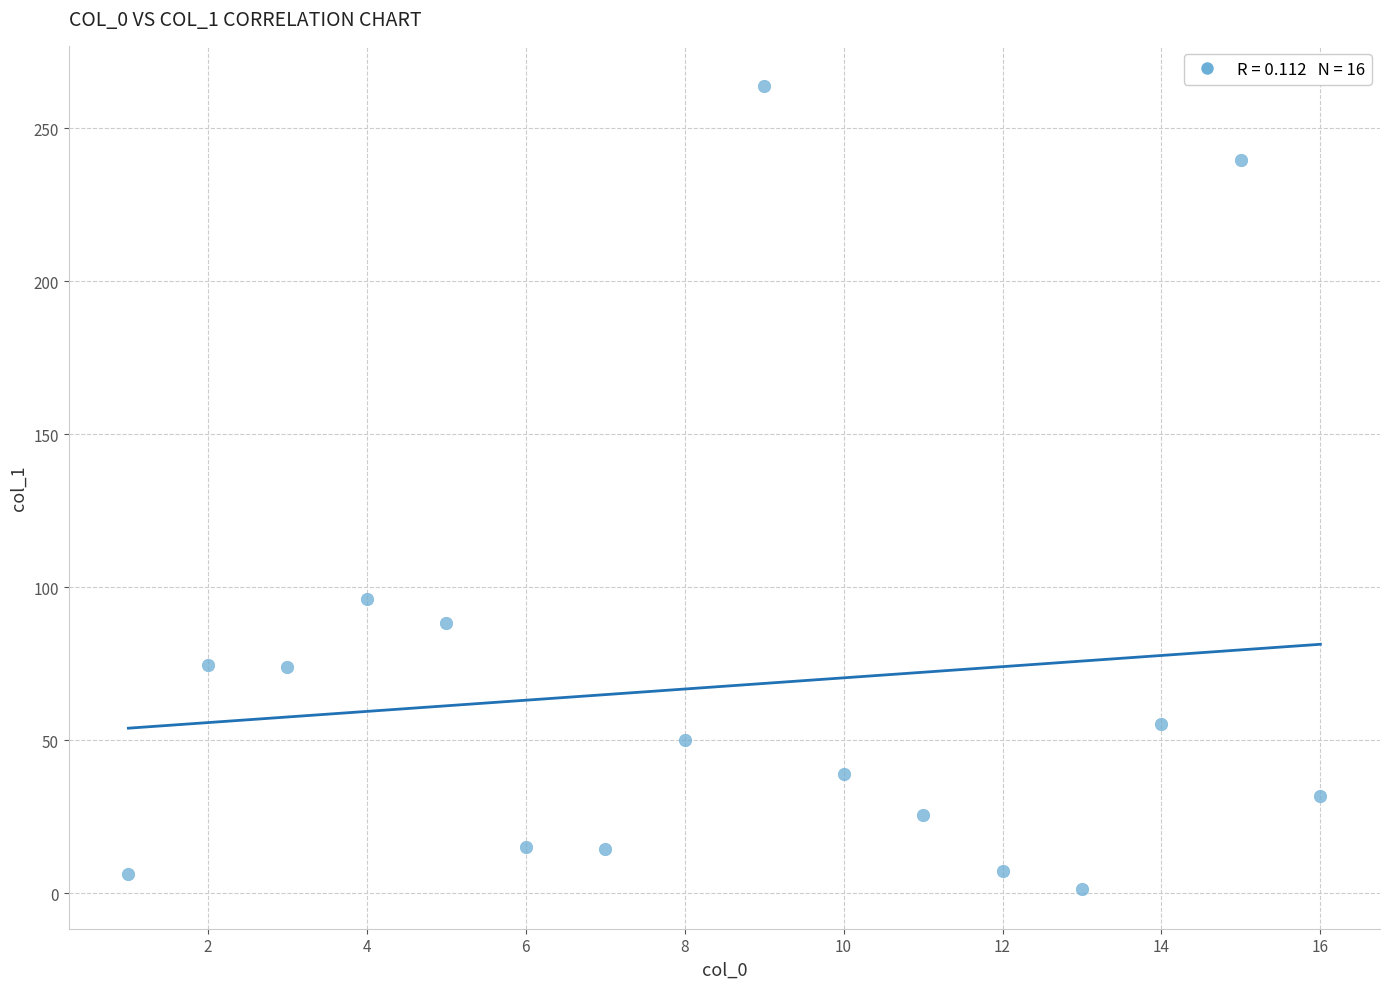

What Y value in the scatter plot is closest to 132?

96.0